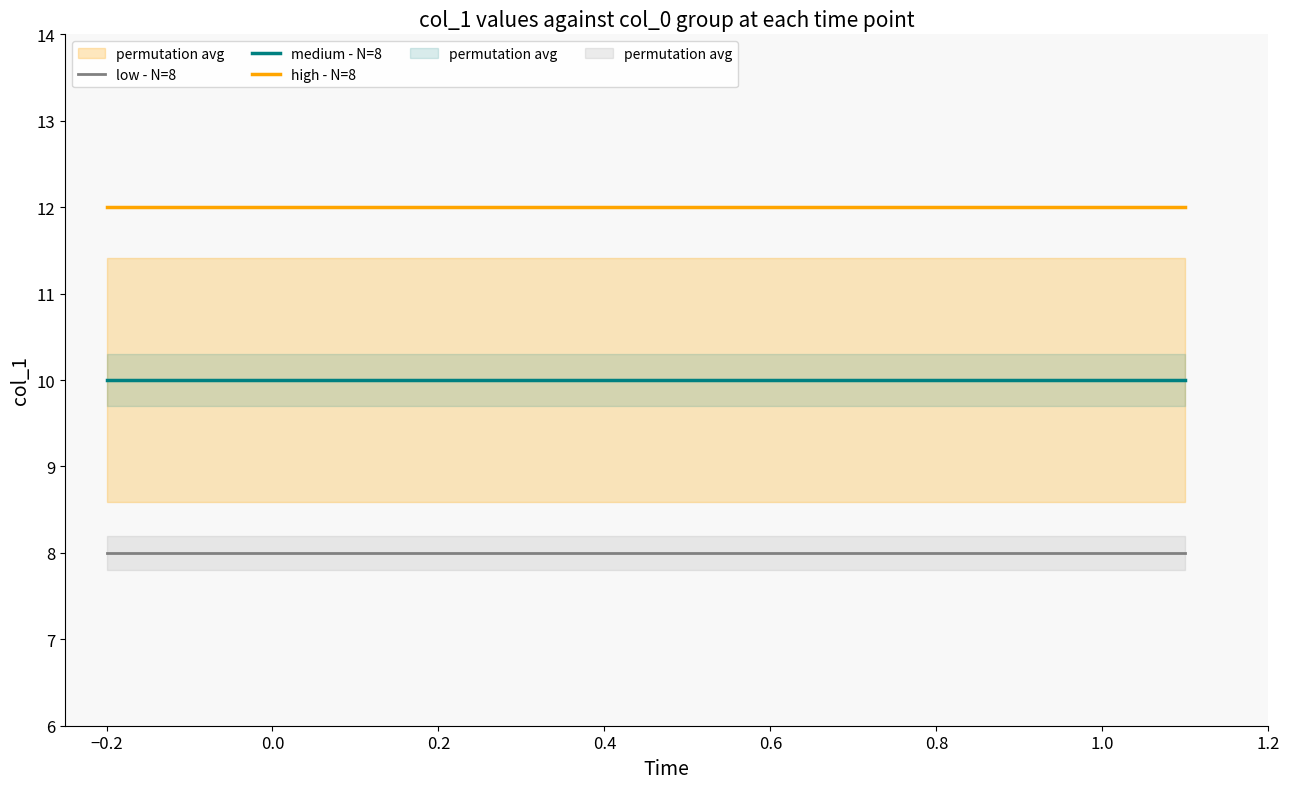

How many data points does each series have?

8